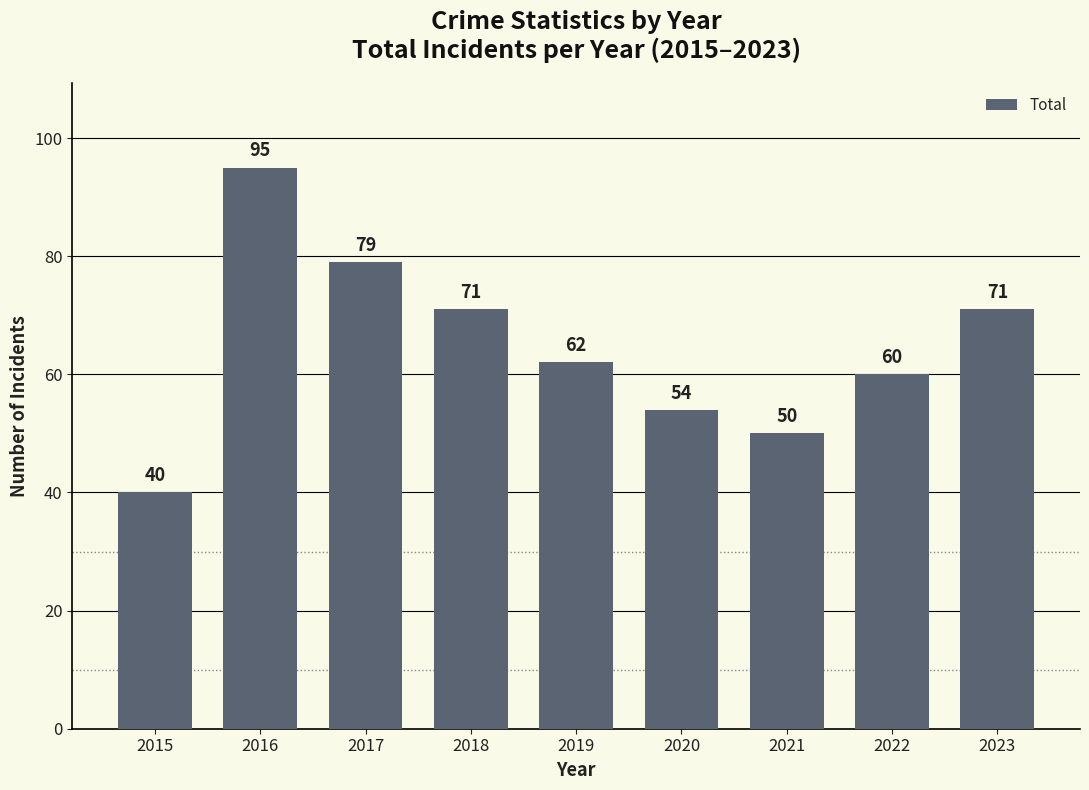

What value does the data have at 2018, to the nearest 5?

70